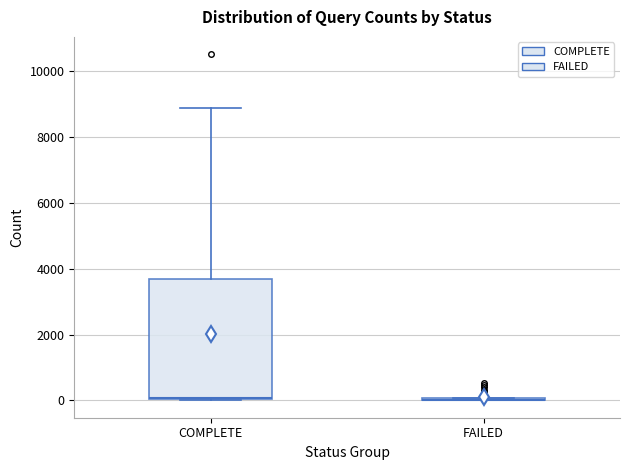

Which box is the tallest, from its lower edge to its upper edge?

COMPLETE